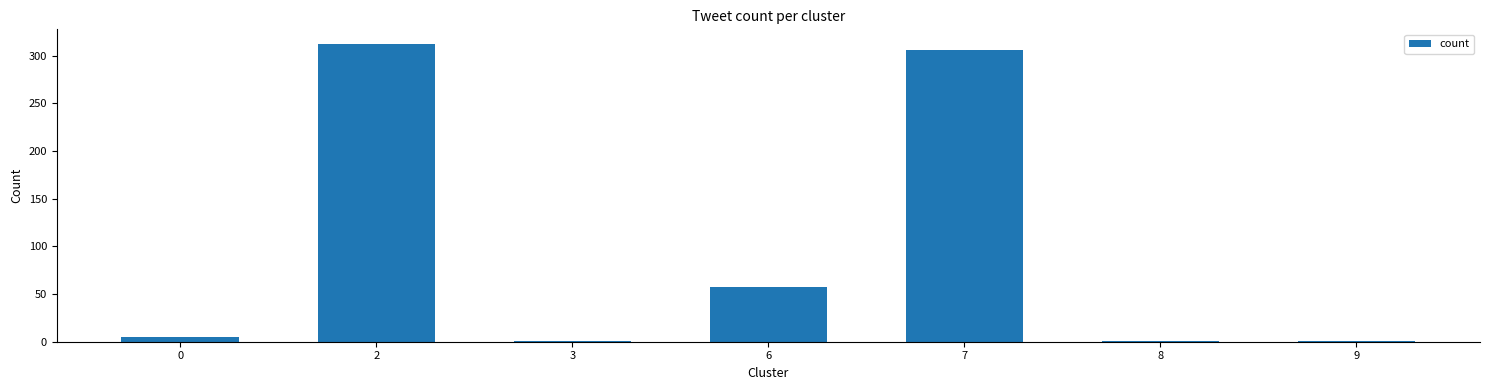

Is it true that the value at 6 is 57?

True